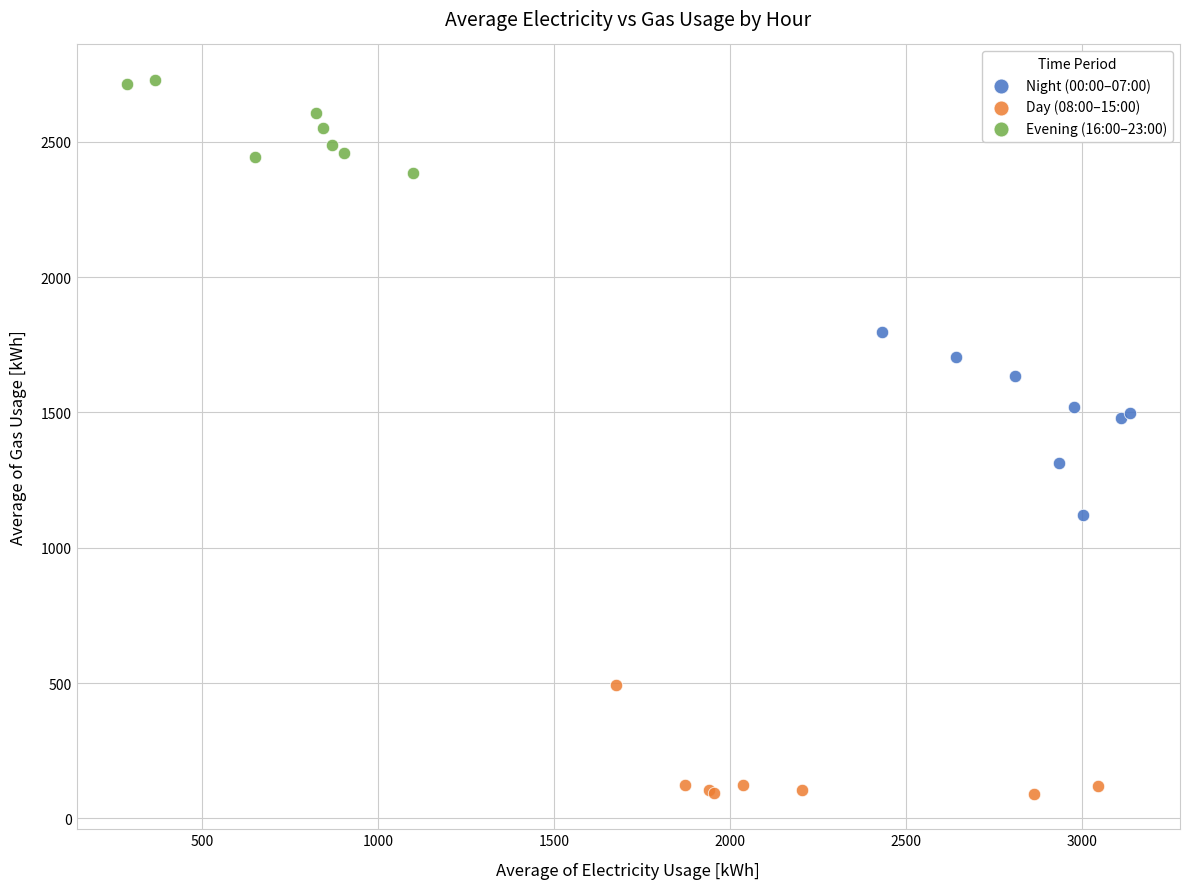

Which series contains the highest Y value?

Evening (16:00–23:00)